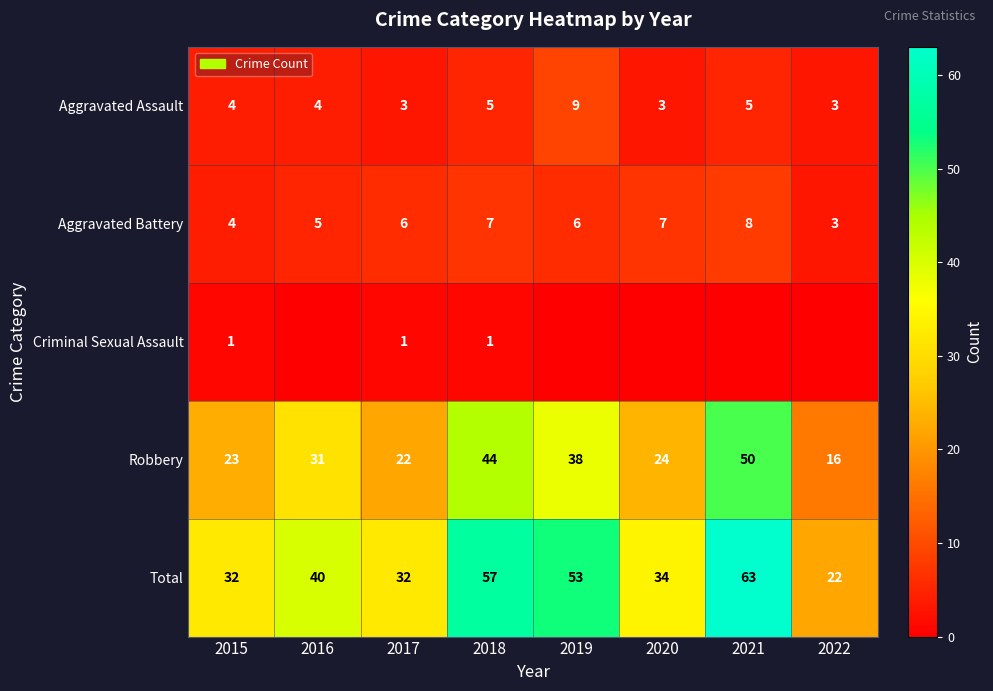

List the labels in order of Robbery value, largest first.

2021, 2018, 2019, 2016, 2020, 2015, 2017, 2022